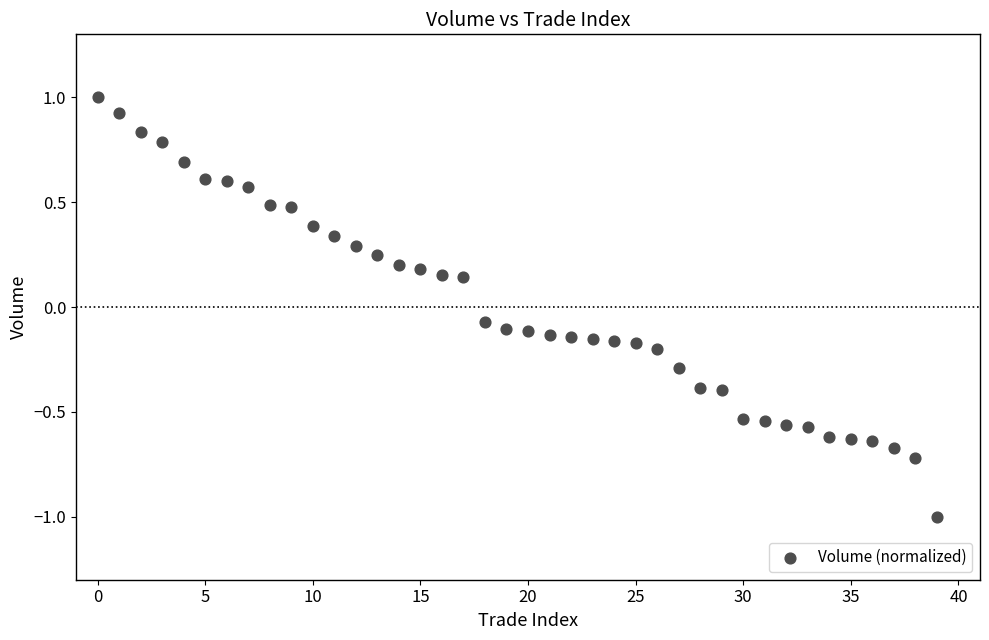

What is the range of Y values (max minus min)?

2.0